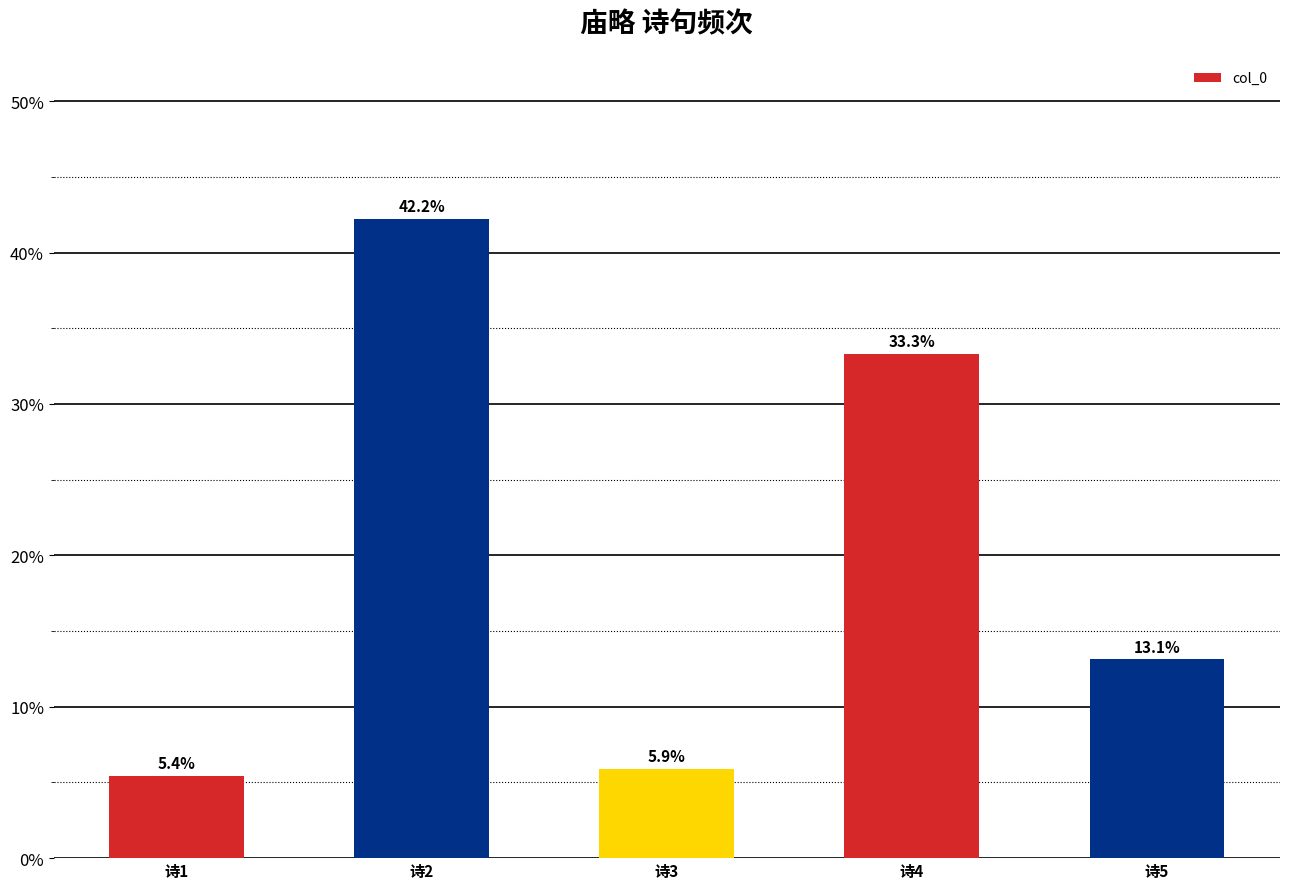

What is the sum of all values?

1.0